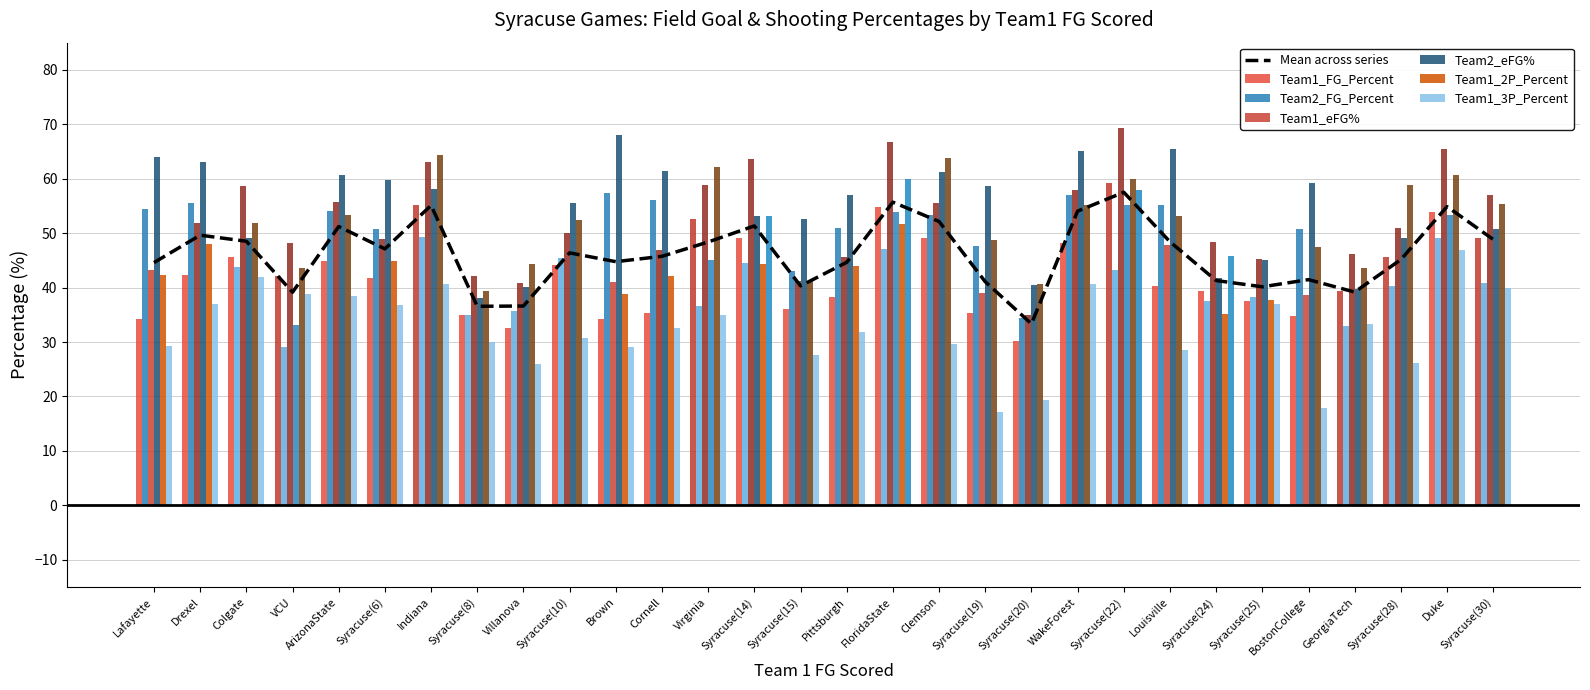

What position from the left is WakeForest?

21